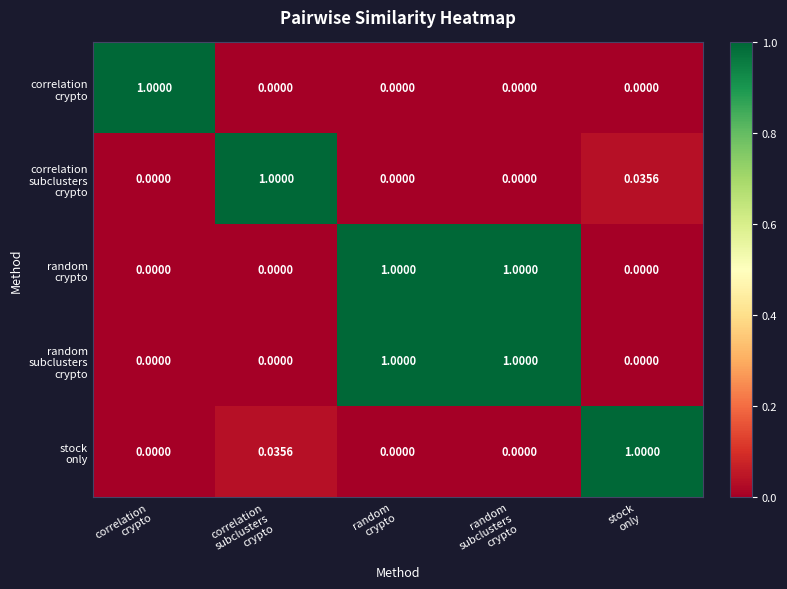

Count the number of data series in this chart.

5